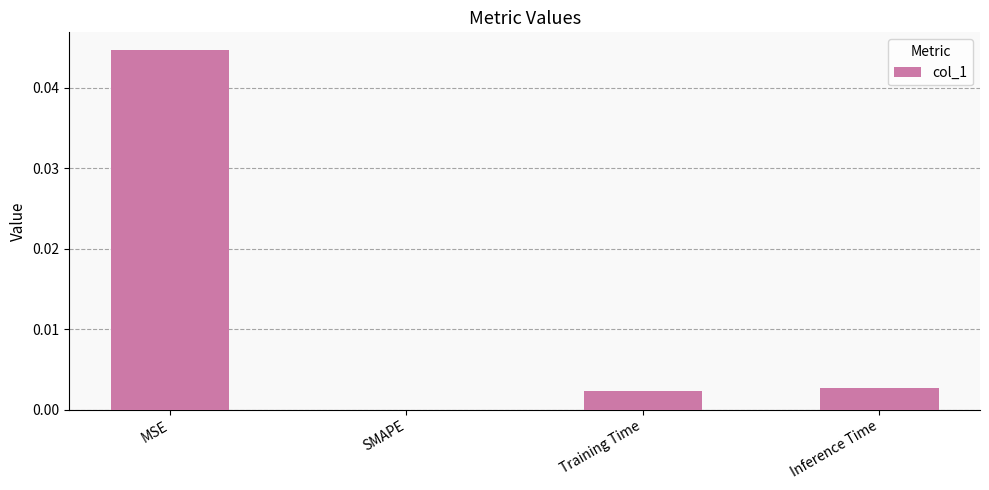

Which category has the highest value across all series?

MSE